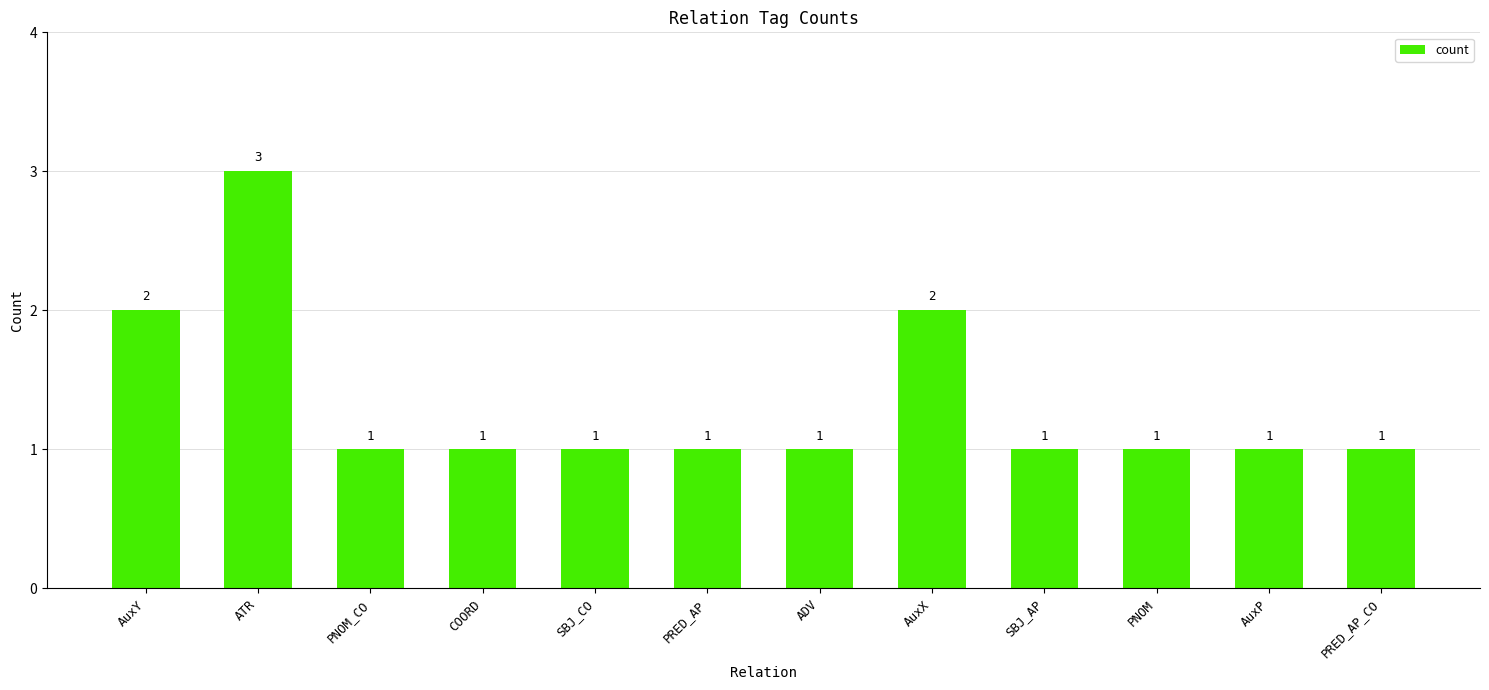

The value at PRED_AP is 1. True or false?

True